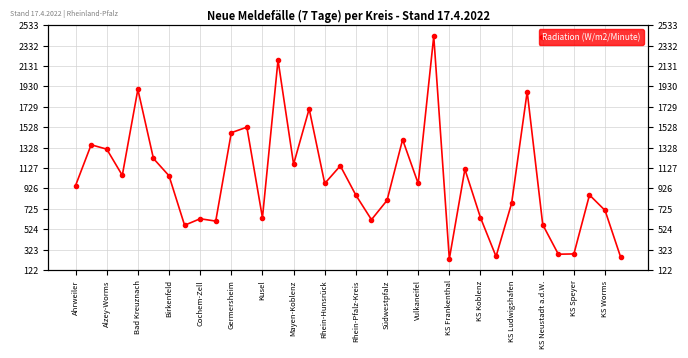

How many interior local valleys (lower than both neighbors) does the data have?

11